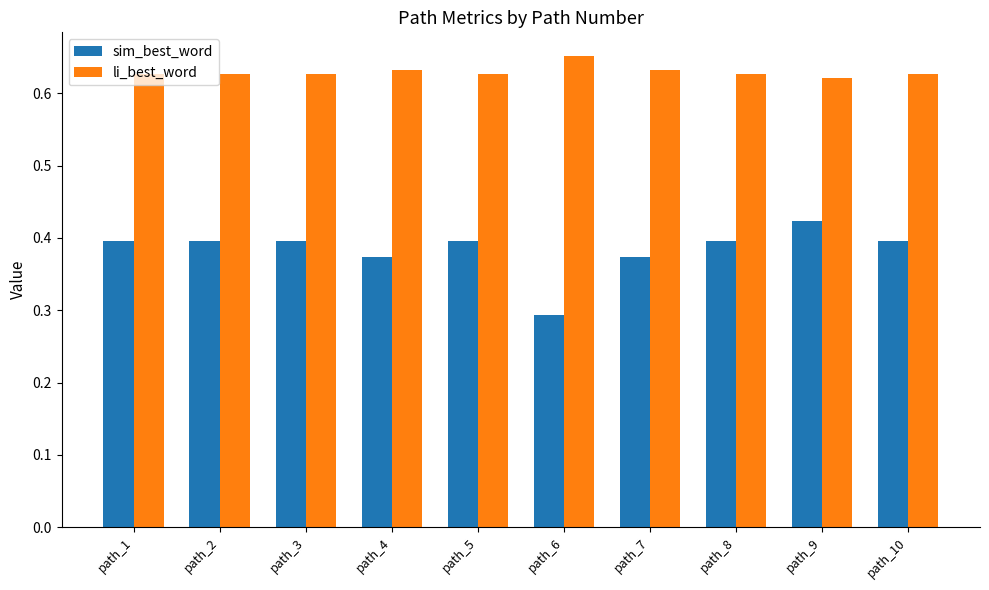

At which category does the chart reach its minimum across all series?

path_6